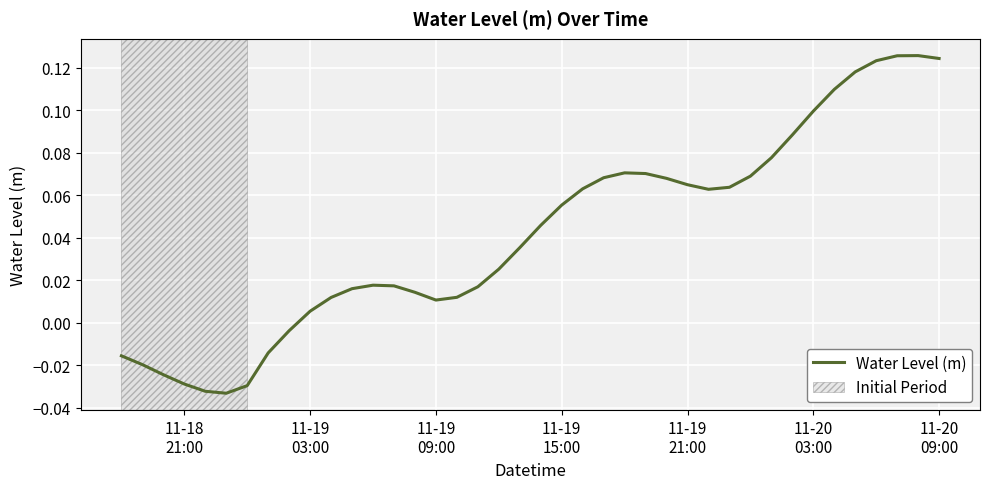

Where does the data first go above 0?

11-19
03:00